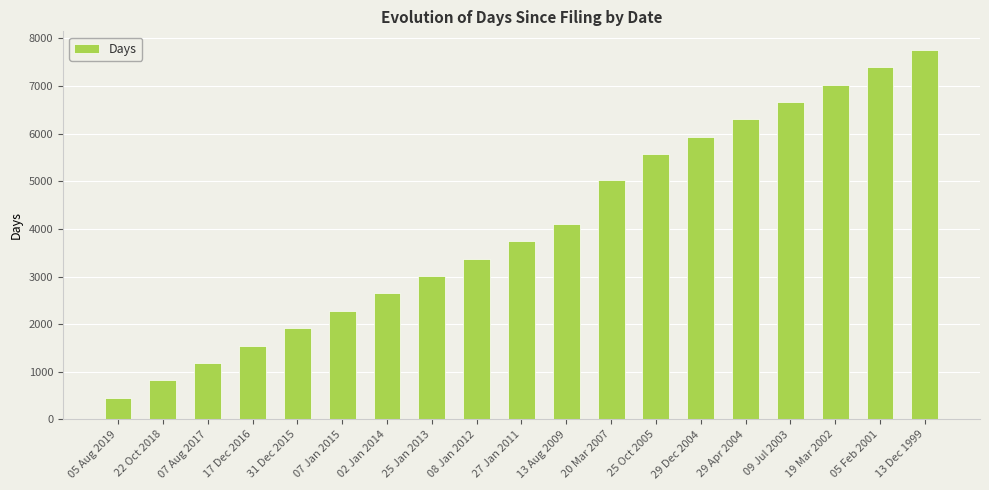

Approximately how many times larger is the value at 09 Jul 2003 compared to 31 Dec 2015?

3.5